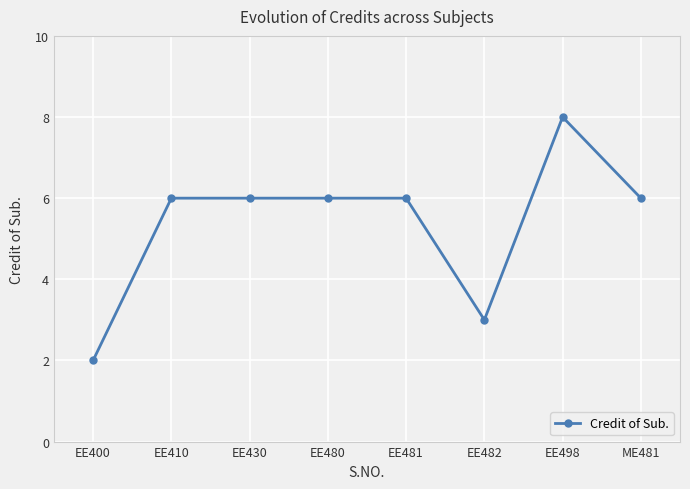

How many categories are shown in the chart?

8